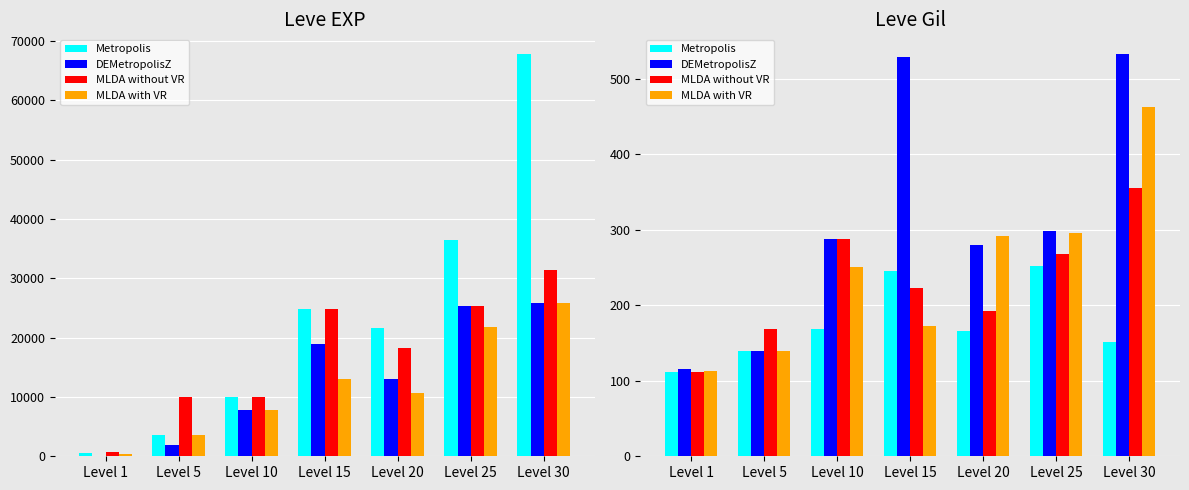

Rank the series at Level 15 from lowest to highest value.

MLDA with VR, MLDA without VR, Metropolis, DEMetropolisZ